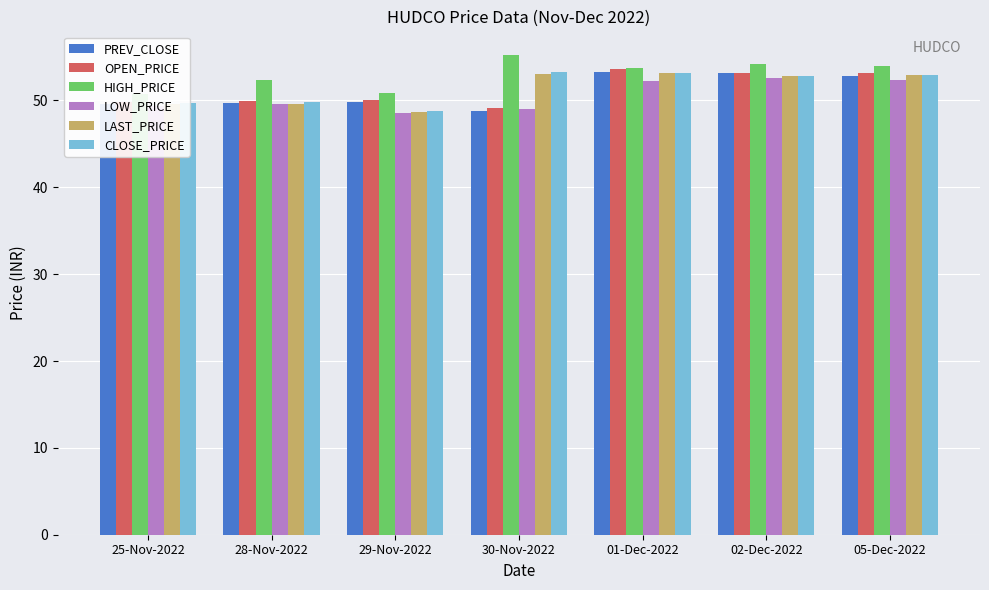

At which category is the sum across all series the highest?

01-Dec-2022